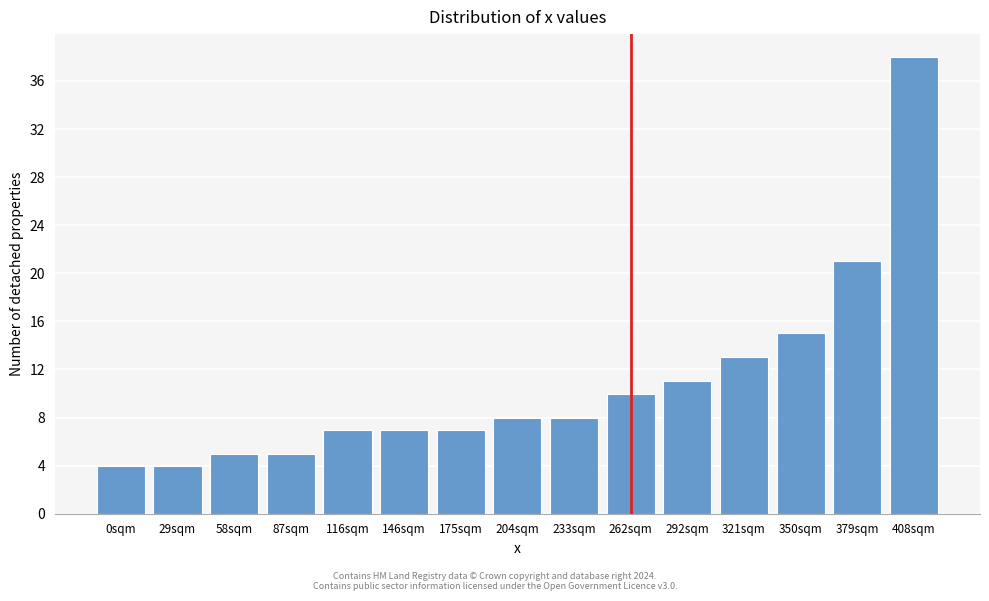

Reading left to right, what are all the values shown in this chart?

0sqm=4	29sqm=4	58sqm=5	87sqm=5	116sqm=7	146sqm=7	175sqm=7	204sqm=8	233sqm=8	262sqm=10	292sqm=11	321sqm=13	350sqm=15	379sqm=21	408sqm=38